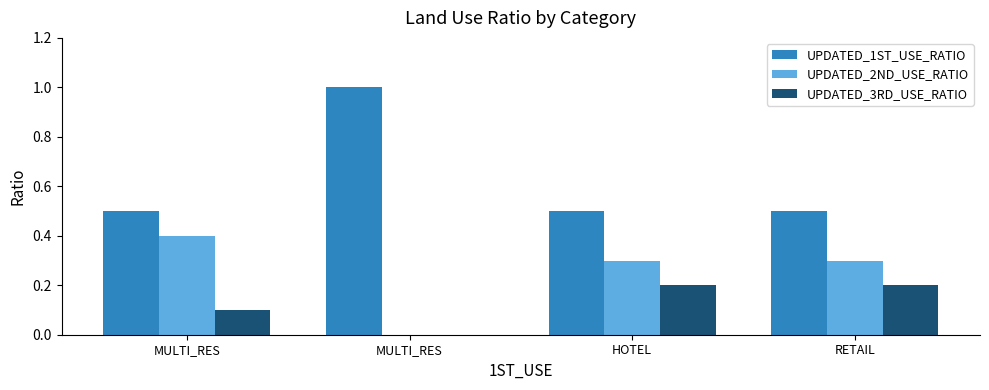

Which has a higher value, HOTEL or MULTI_RES?

HOTEL